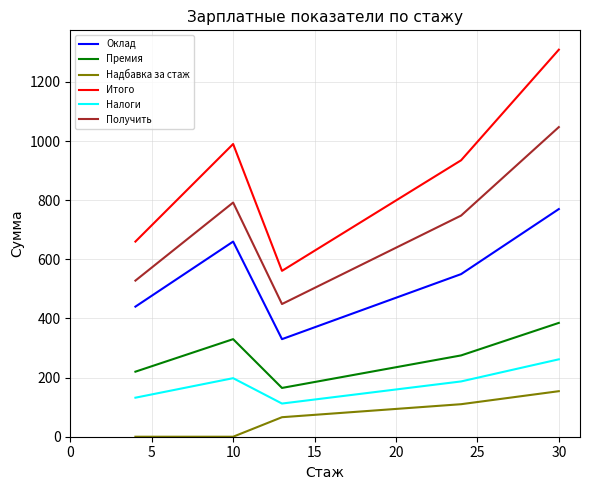

True or false: Получить and Налоги intersect in this chart.

False